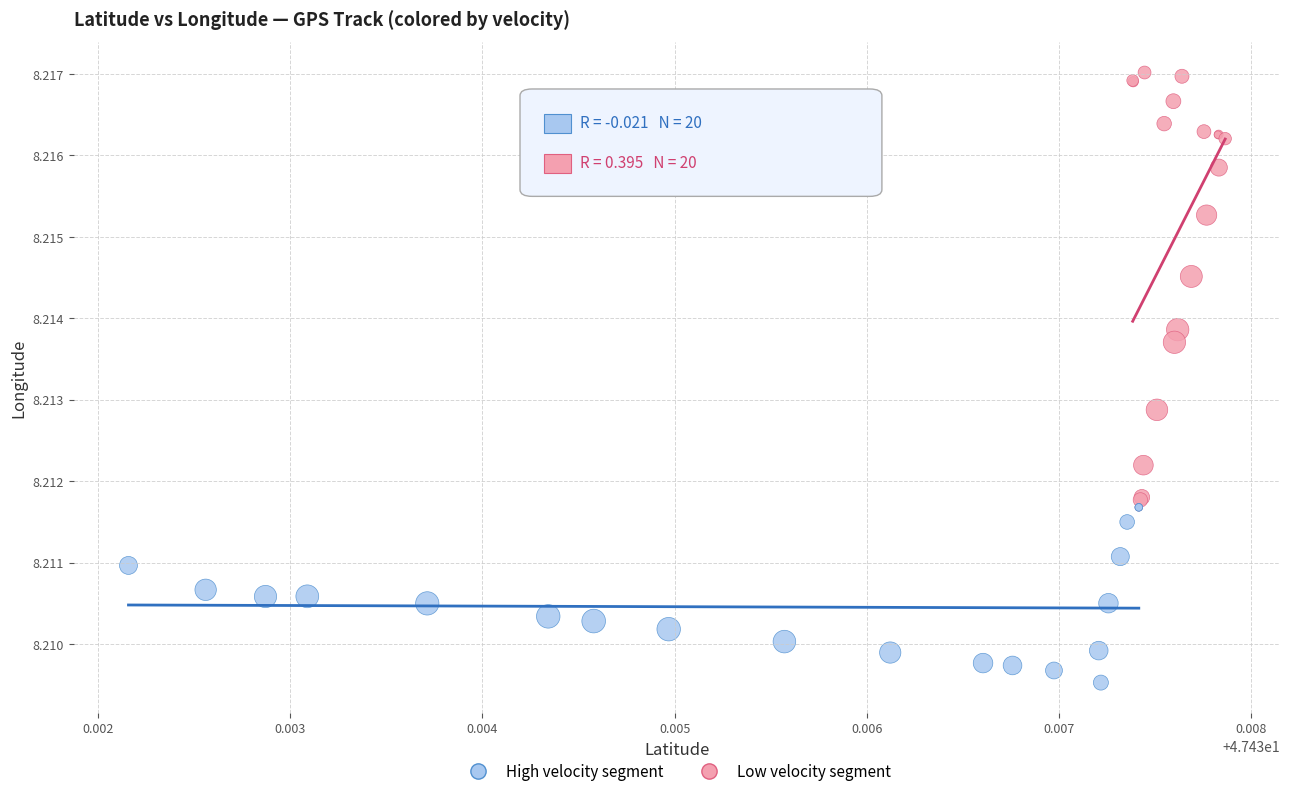

Which series reaches the maximum Y coordinate?

Low velocity segment